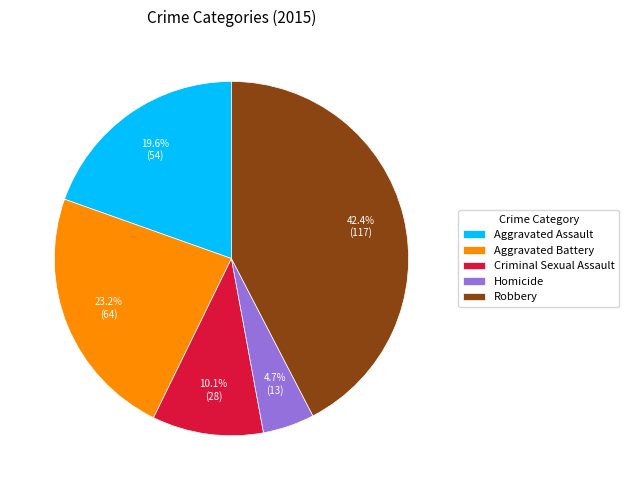

To the nearest percent, what percentage of the pie is Aggravated Battery?

23%